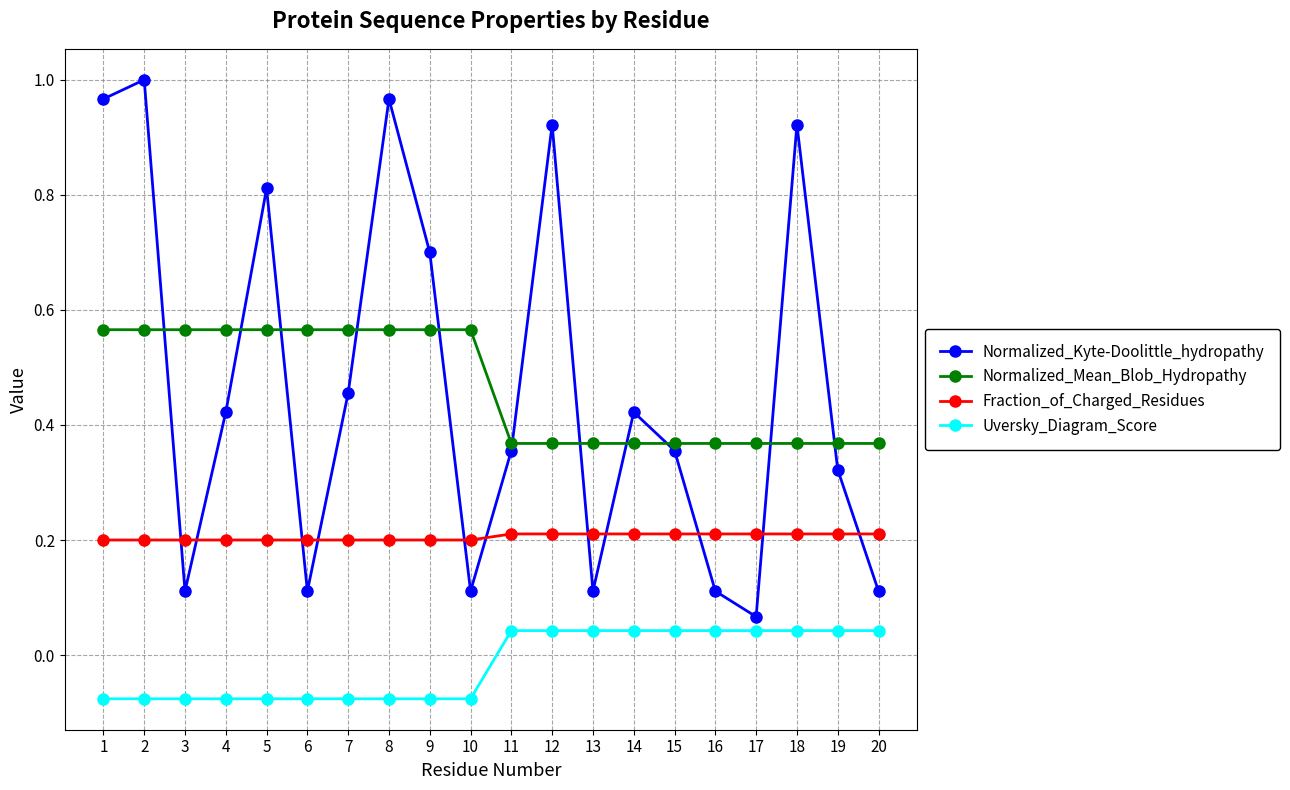

The Normalized_Kyte-Doolittle_hydropathy series shows 0.1 at 10. True or false?

True